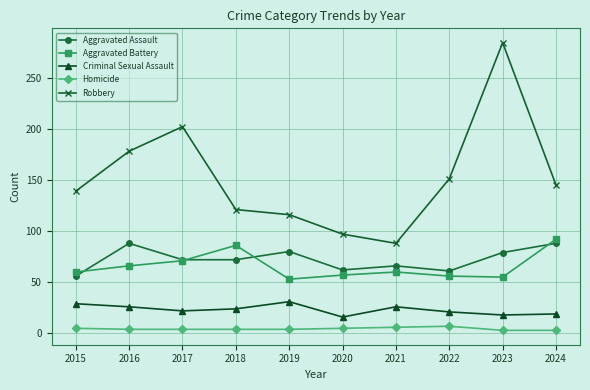

What is the greatest value displayed?

284